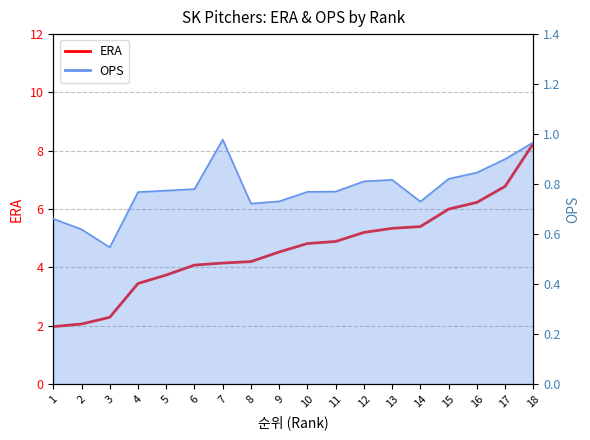

True or false: ERA has a value of 1.2 at 2.

False